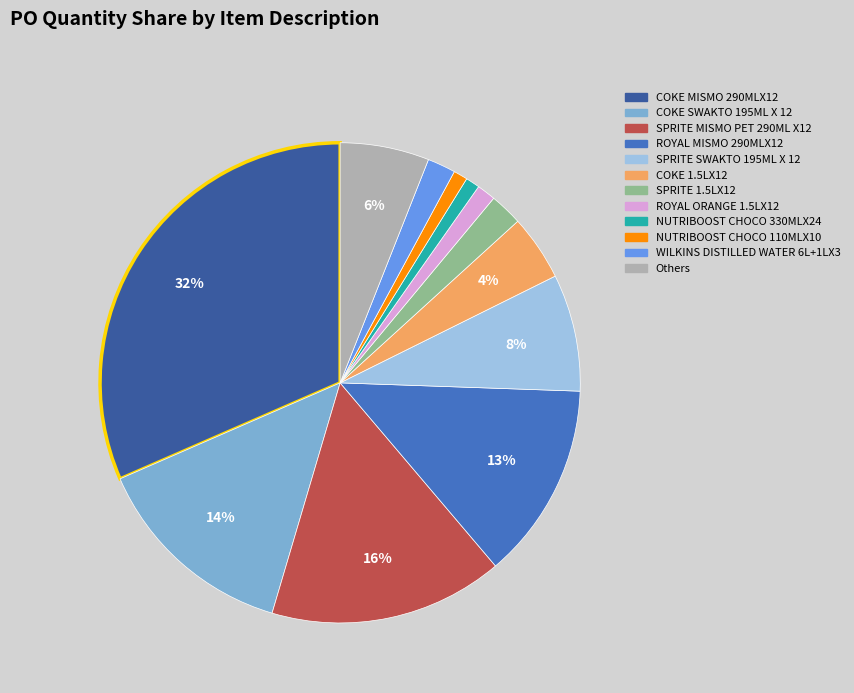

Does any single category account for the majority?

No